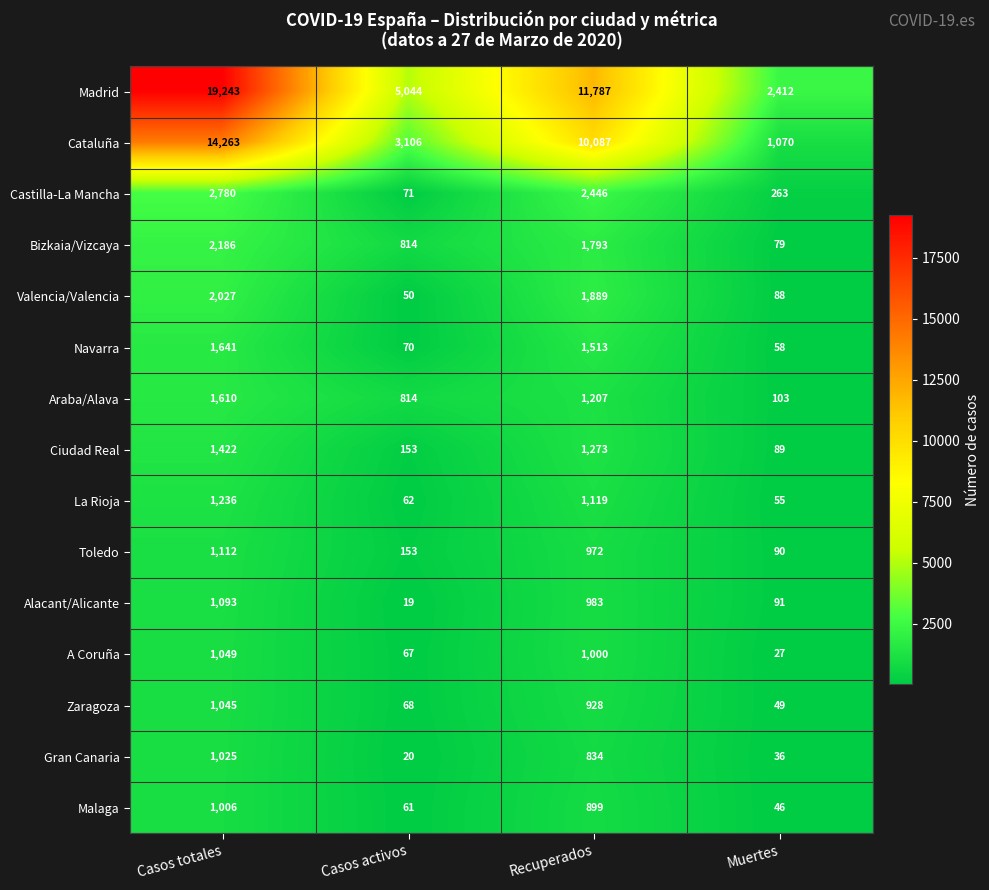

At which label is Valencia/Valencia closest to 1038?

Recuperados